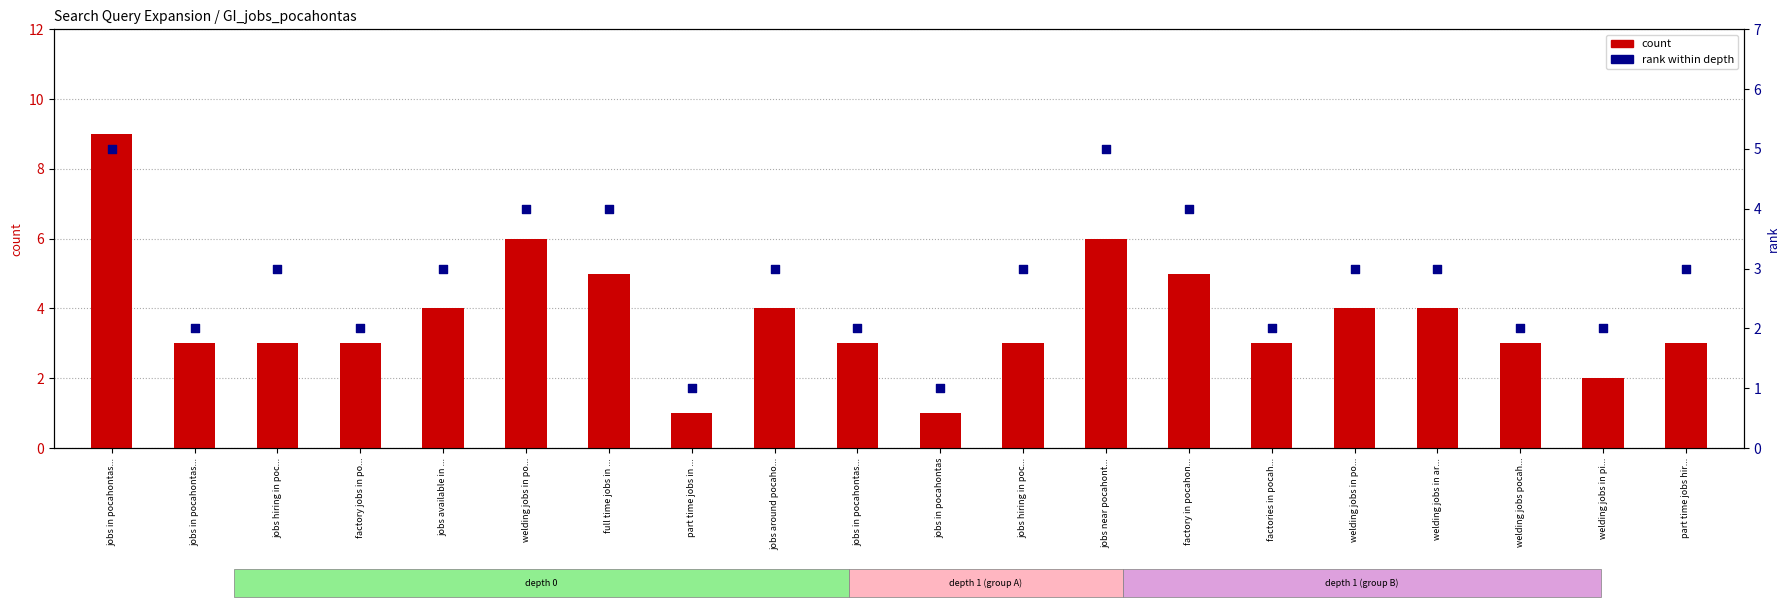

What are all the series names shown in the legend?

count, rank within depth